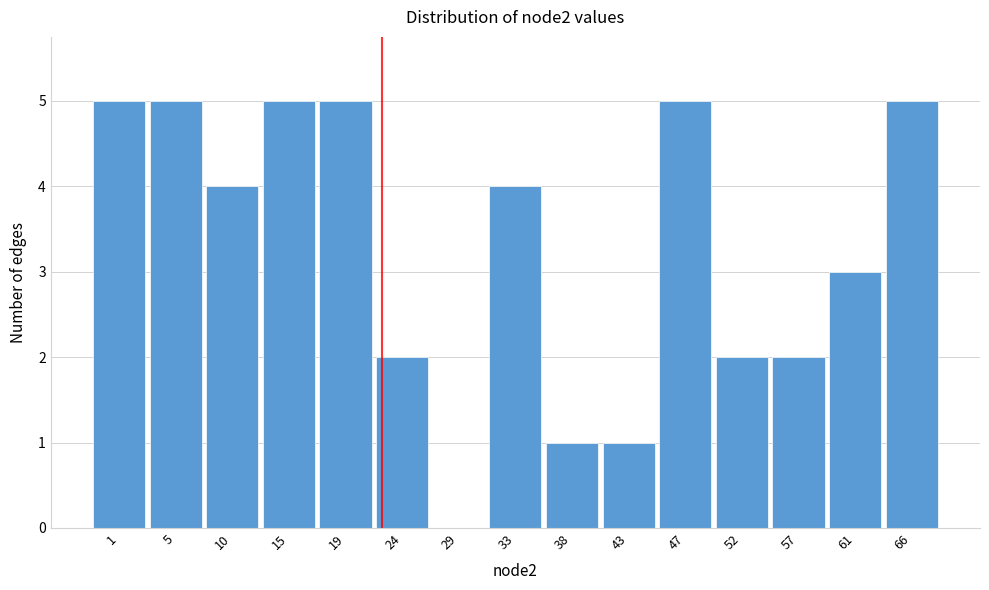

Reading left to right, transcribe all the data shown in this chart.

1=5	5=5	10=4	15=5	19=5	24=2	29=0	33=4	38=1	43=1	47=5	52=2	57=2	61=3	66=5